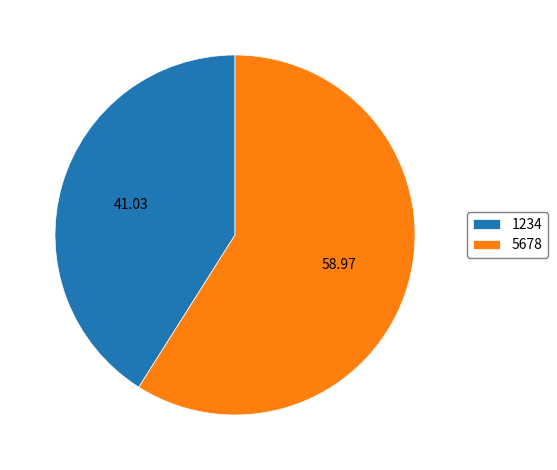

Is it true that 5678 is 51% of the pie?

False